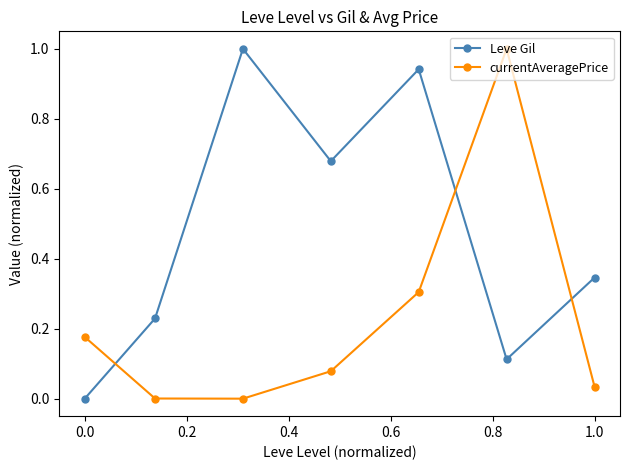

Which series has the largest total across all categories?

Leve Gil